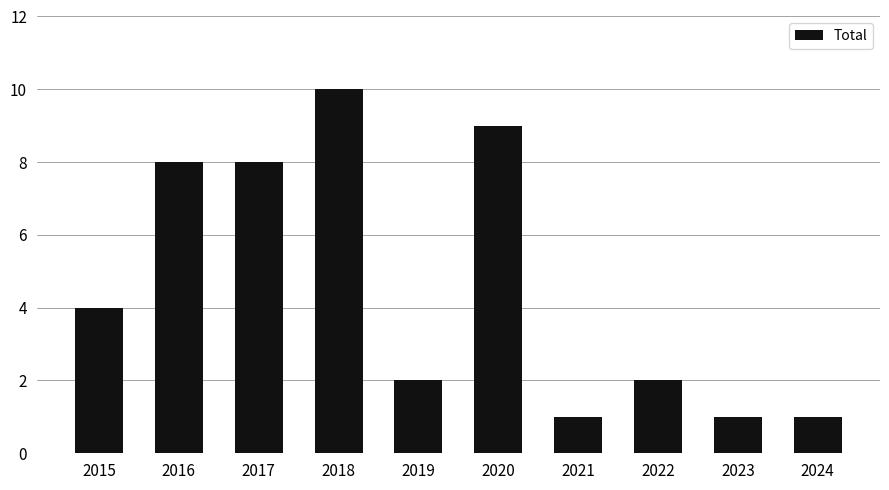

What is the change in value from 2016 to 2018?

+2